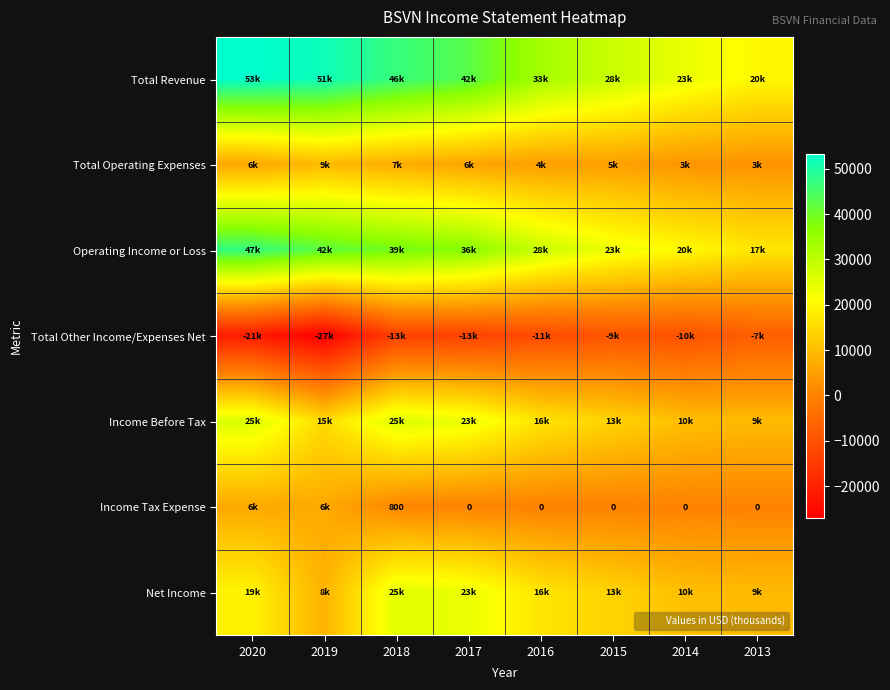

Is it true that Operating Income or Loss equals 28207 at 2020?

False